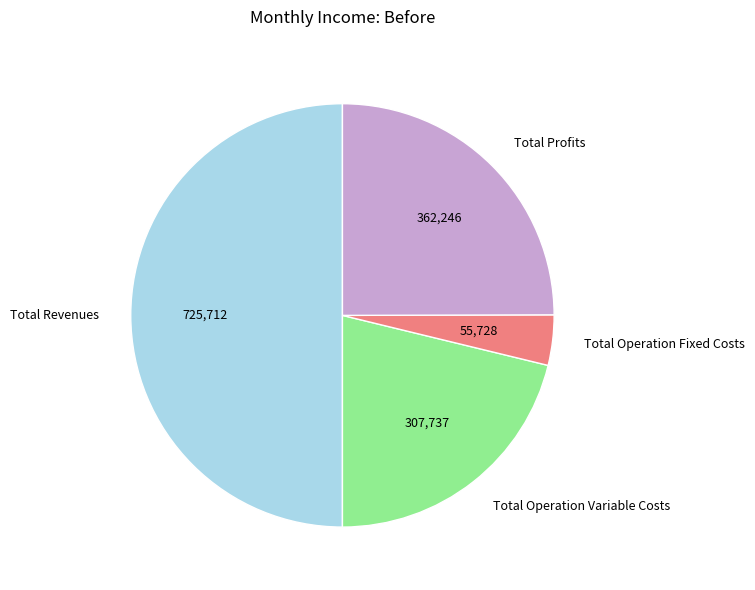

Approximately how many times larger is the value at Total Operation Variable Costs compared to Total Operation Fixed Costs?

5.5